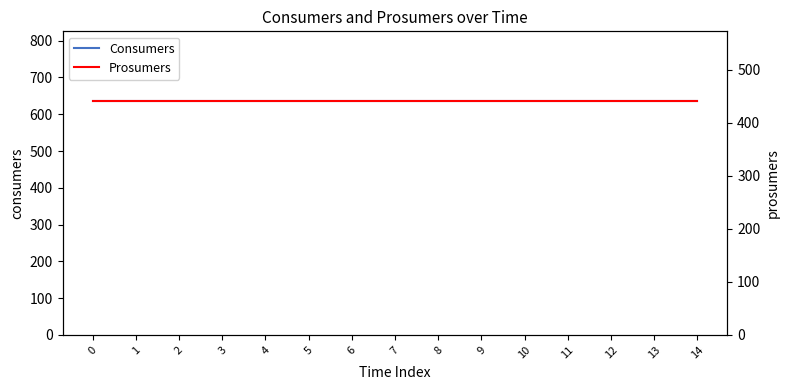

What is the value of the Prosumers point at the 8th from the left?

440